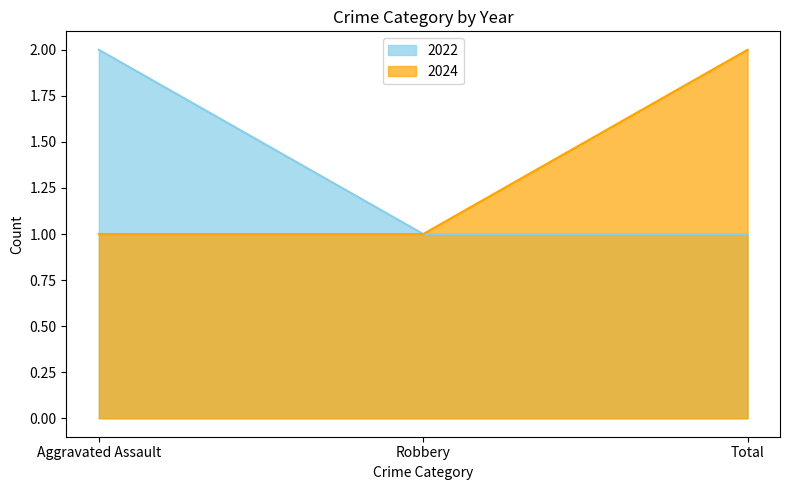

Which series has the widest spread of values?

2022